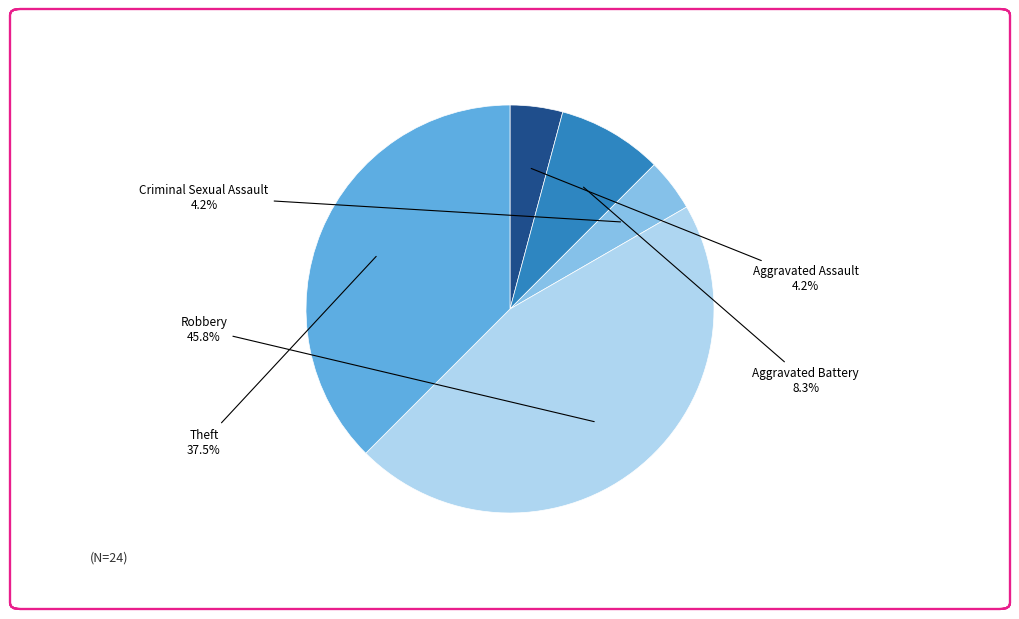

Between Criminal Sexual Assault and Theft, which is larger?

Theft